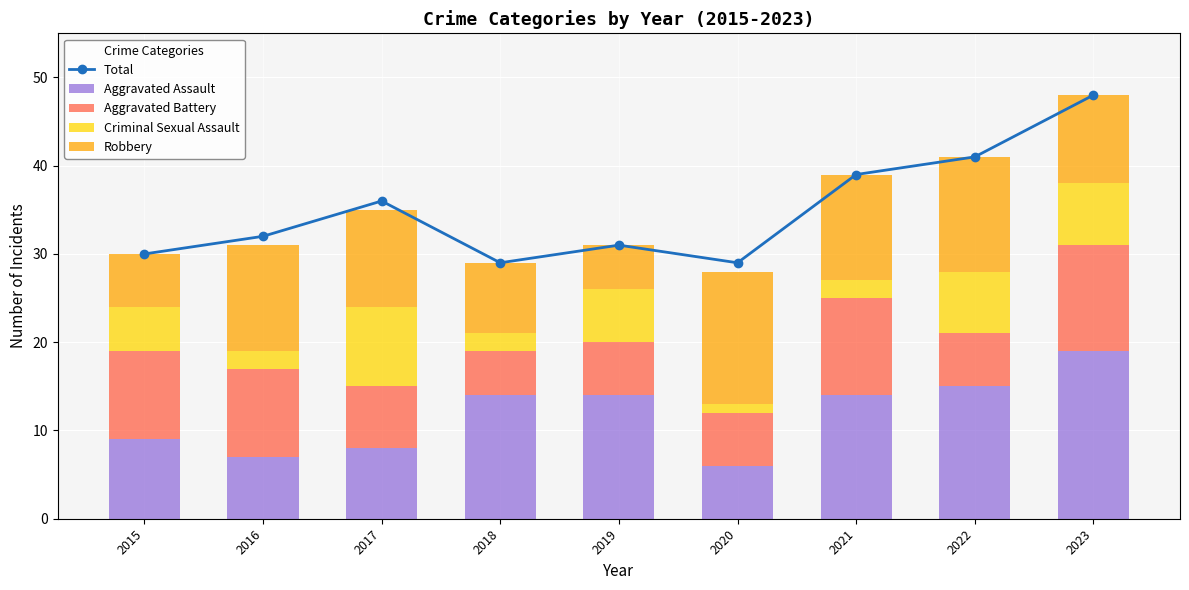

What is the greatest value displayed?

48